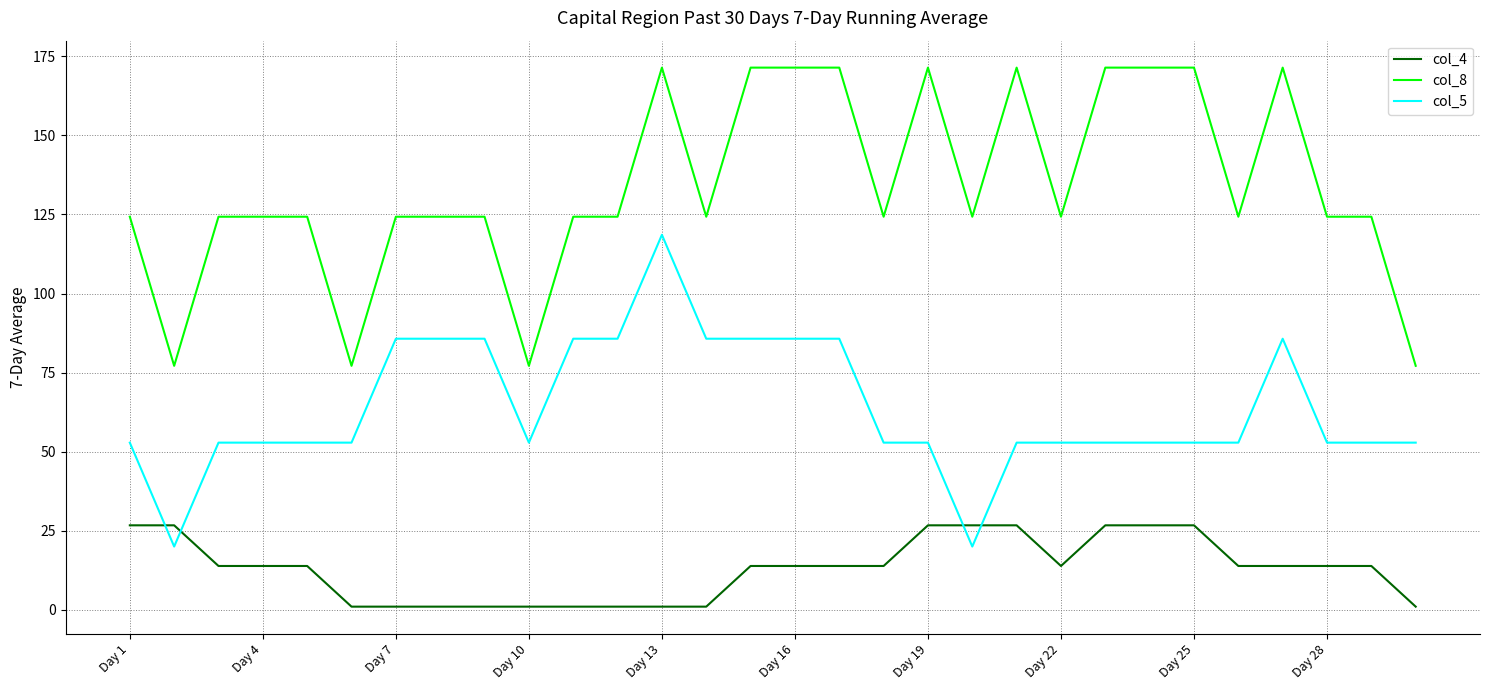

Which series has the largest total across all categories?

col_8